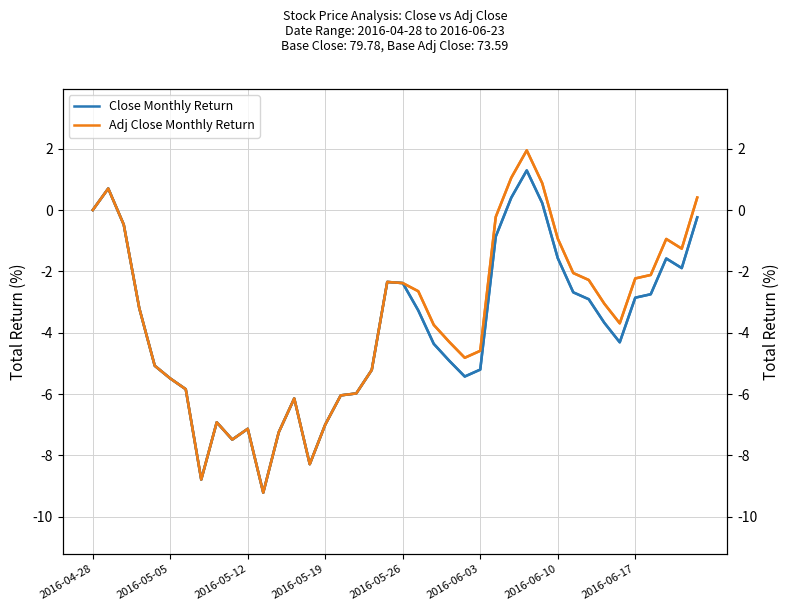

True or false: Close Return has a value of -1.8 at 2016-06-17.

False